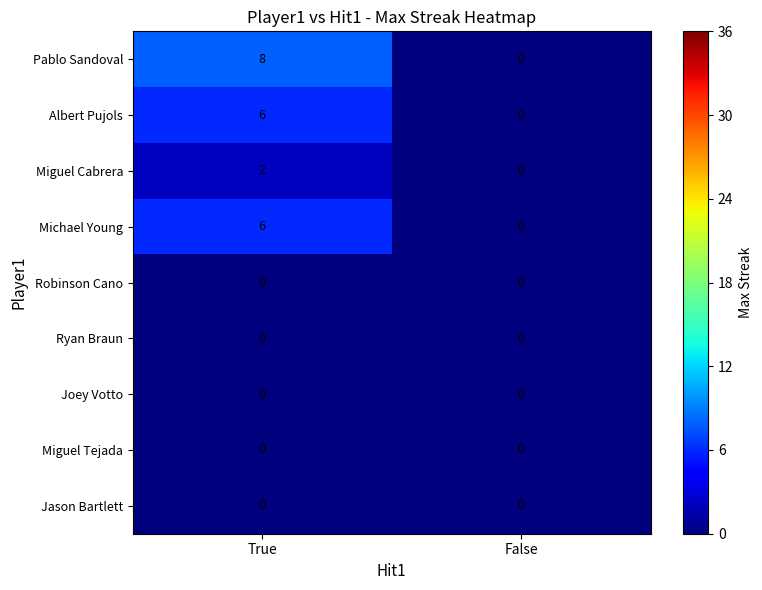

Reading left to right, what are all the values shown in this chart?

Pablo Sandoval: 8	0
Albert Pujols: 6	0
Miguel Cabrera: 2	0
Michael Young: 6	0
Robinson Cano: 0	0
Ryan Braun: 0	0
Joey Votto: 0	0
Miguel Tejada: 0	0
Jason Bartlett: 0	0